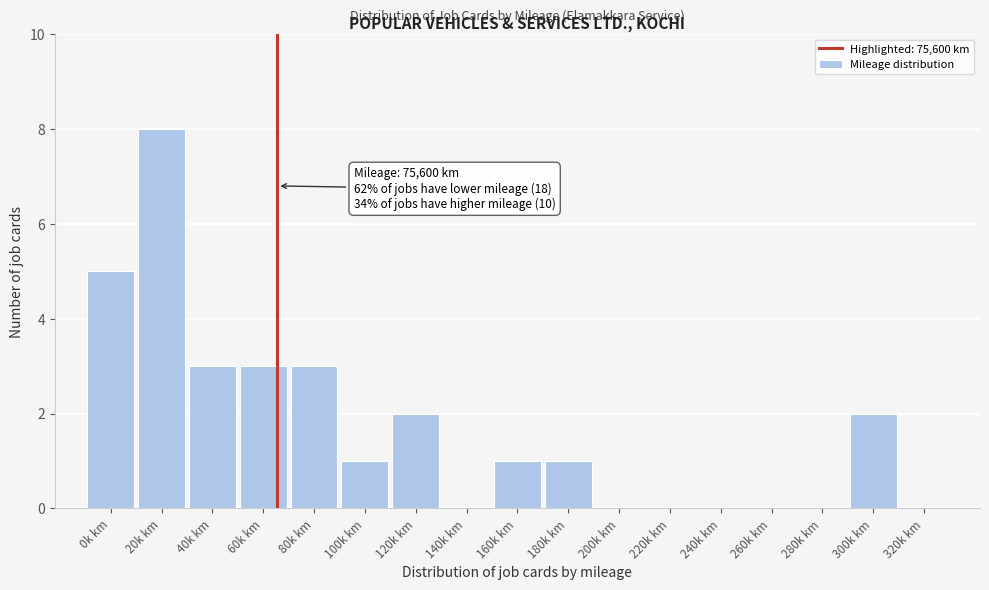

Reading left to right, what are all the values shown in this chart?

0k km=5	20k km=8	40k km=3	60k km=3	80k km=3	100k km=1	120k km=2	140k km=0	160k km=1	180k km=1	200k km=0	220k km=0	240k km=0	260k km=0	280k km=0	300k km=2	320k km=0